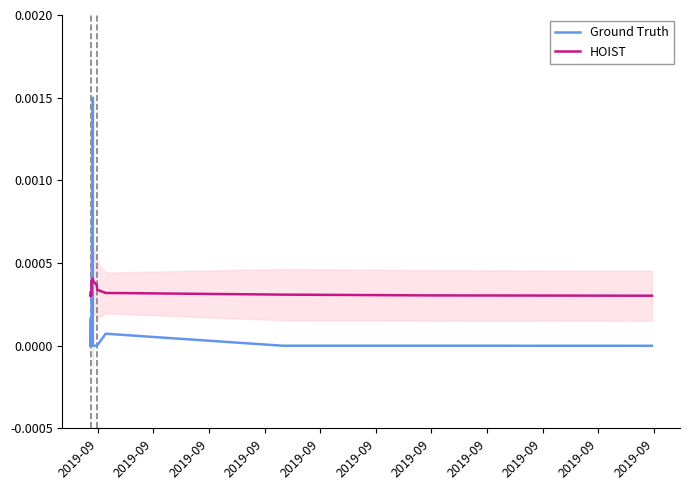

What is the label of the 32nd point from the right?

2019-09